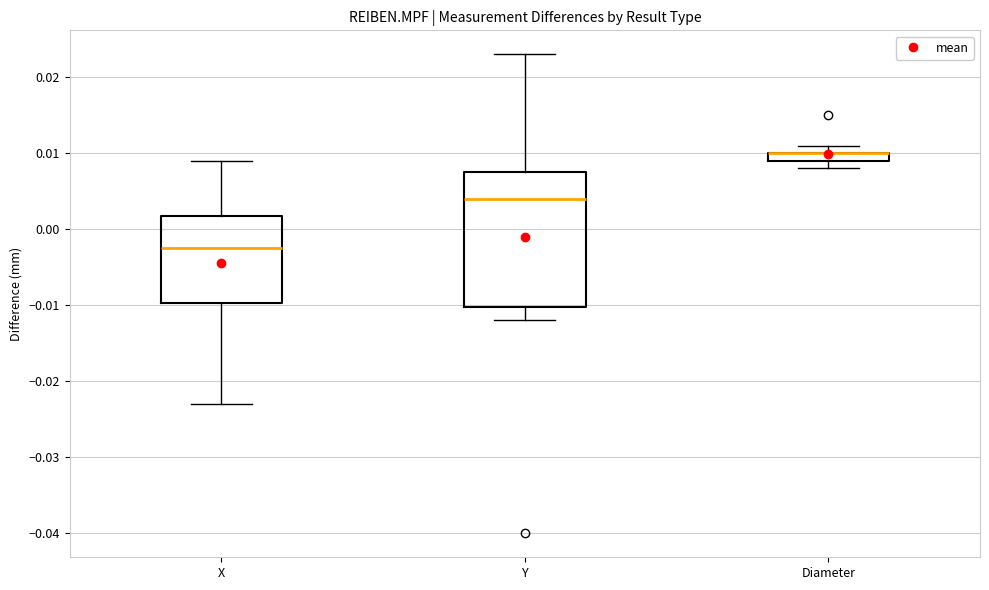

Where does the median line of the box for X sit on the y-axis? The values are not printed on the chart, so give them approximately, as read against the axis.

-0.002